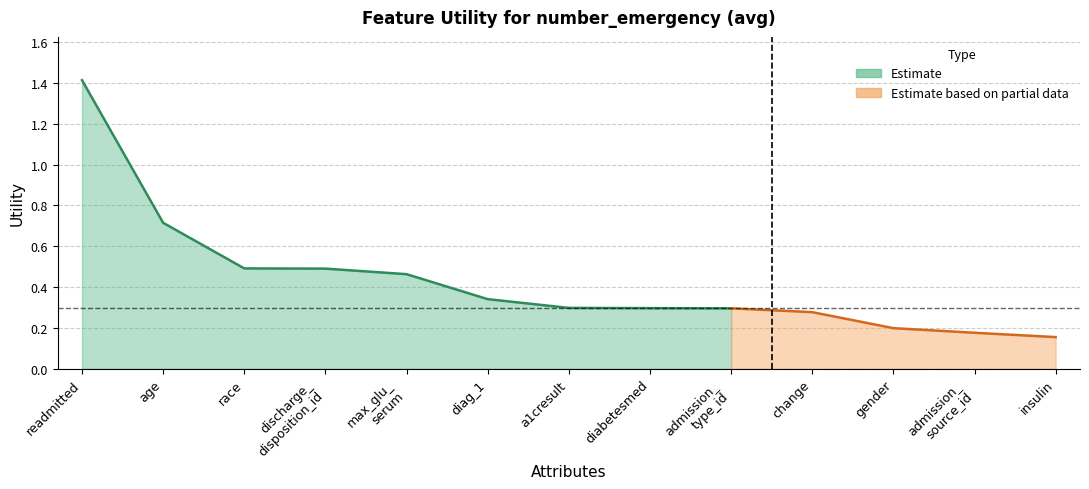

Rank the categories by value from lowest to highest.

insulin, admission_
source_id, gender, change, admission_
type_id, diabetesmed, a1cresult, diag_1, max_glu_
serum, discharge_
disposition_id, race, age, readmitted